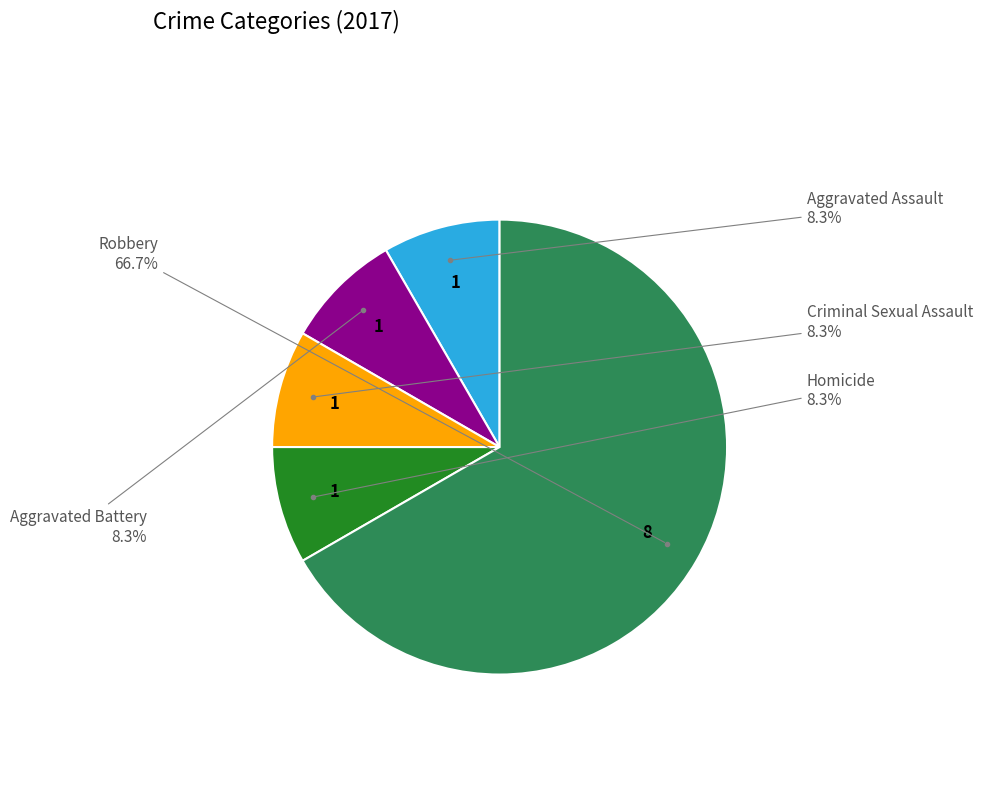

To the nearest percent, what is the average slice percentage?

20%